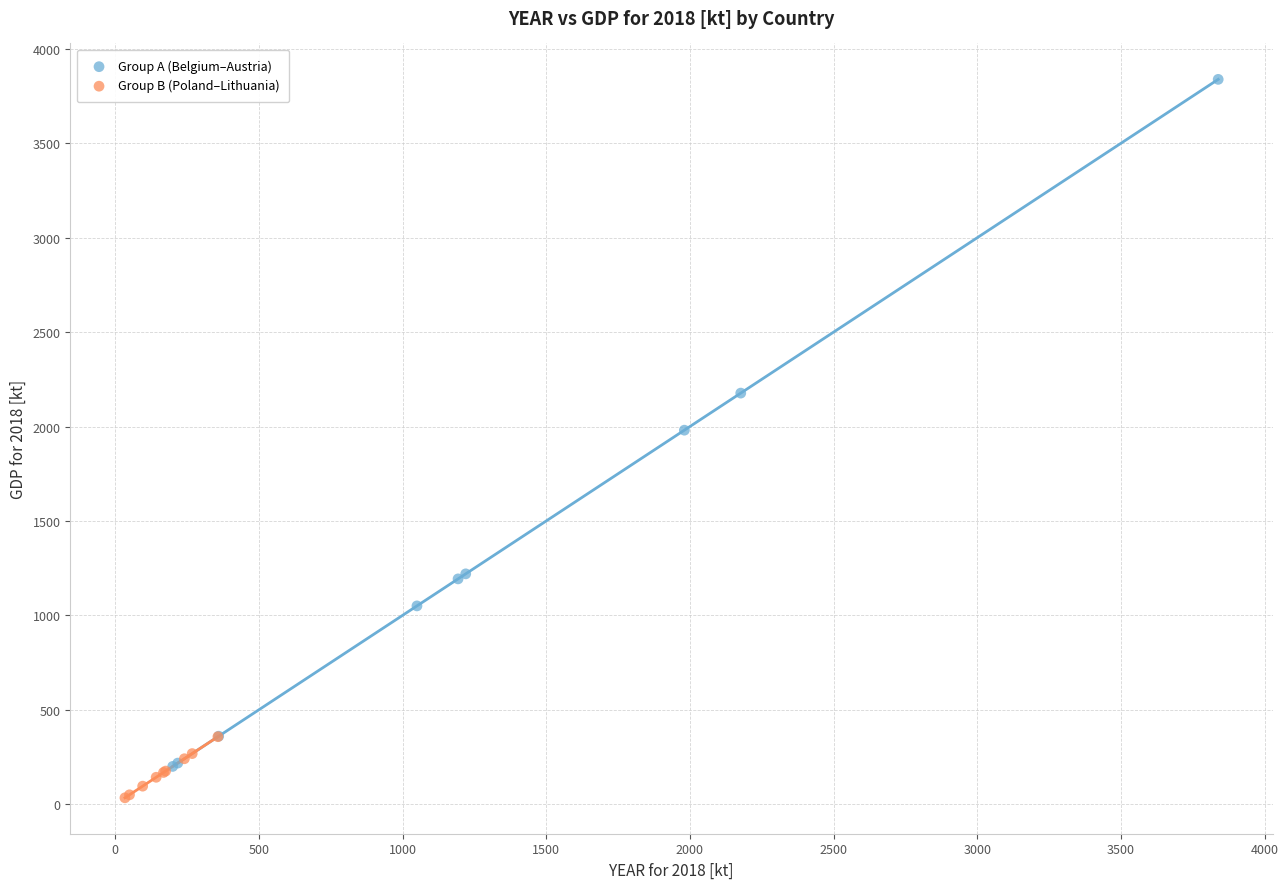

Which series has the largest Y range (max minus min)?

Group A (Belgium–Austria)